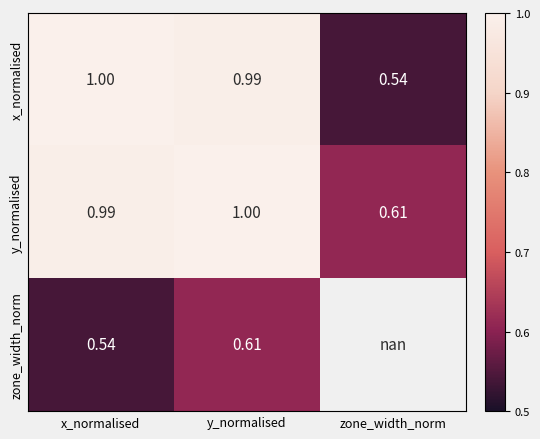

Rank the series at y_normalised from lowest to highest value.

zone_width_norm, x_normalised, y_normalised